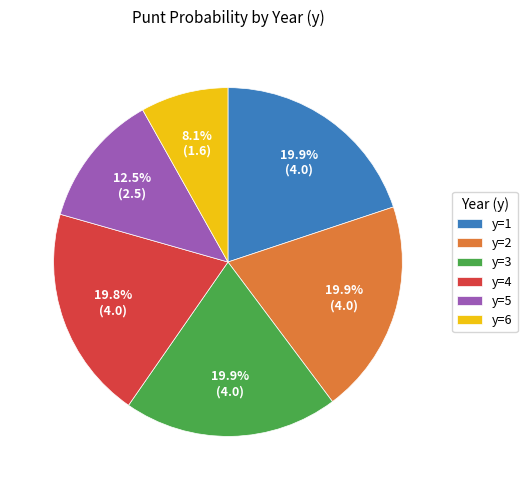

Which has a higher value, y=5 or y=3?

y=3